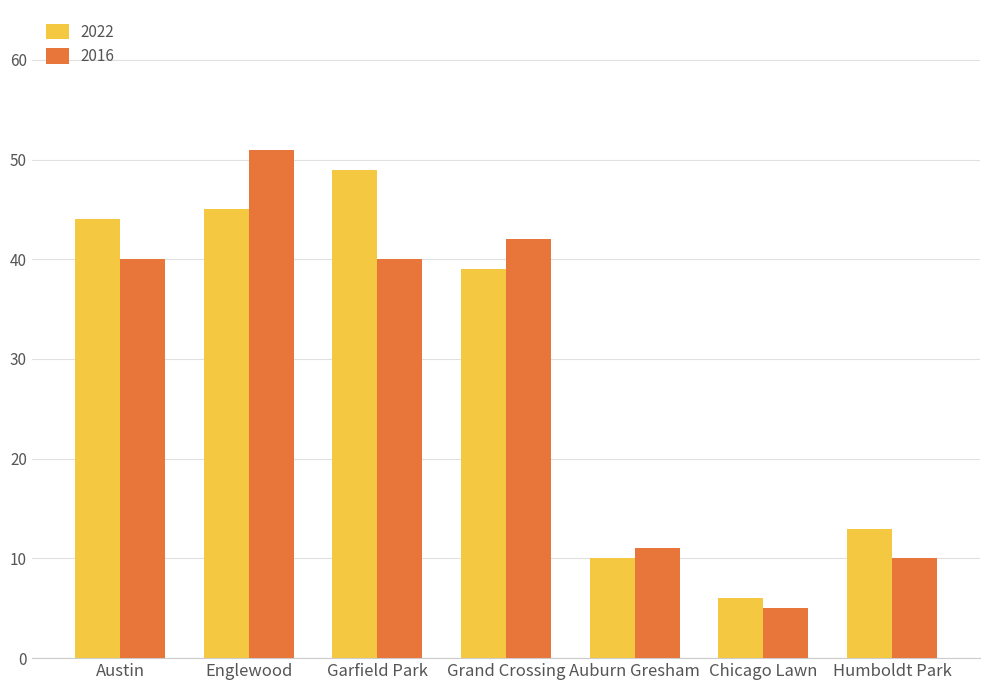

What is the value of the 2016 bar at the 2nd from the left?

51